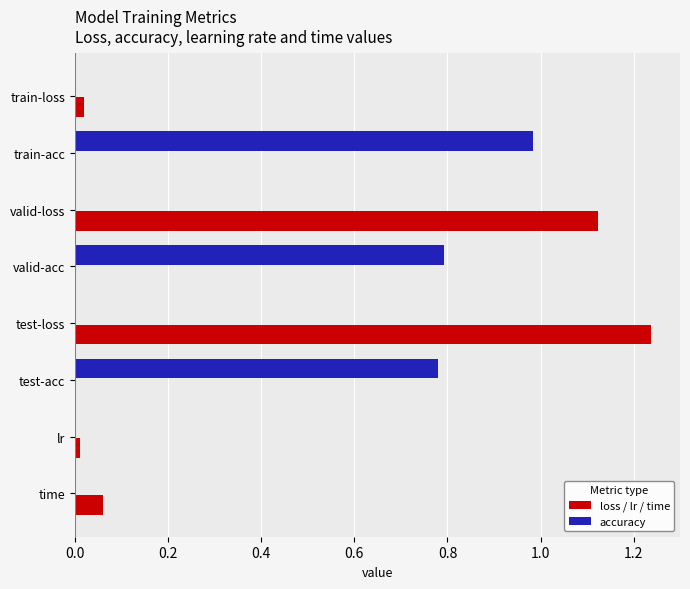

Between valid-loss and time, which series saw the biggest shift?

loss / lr / time